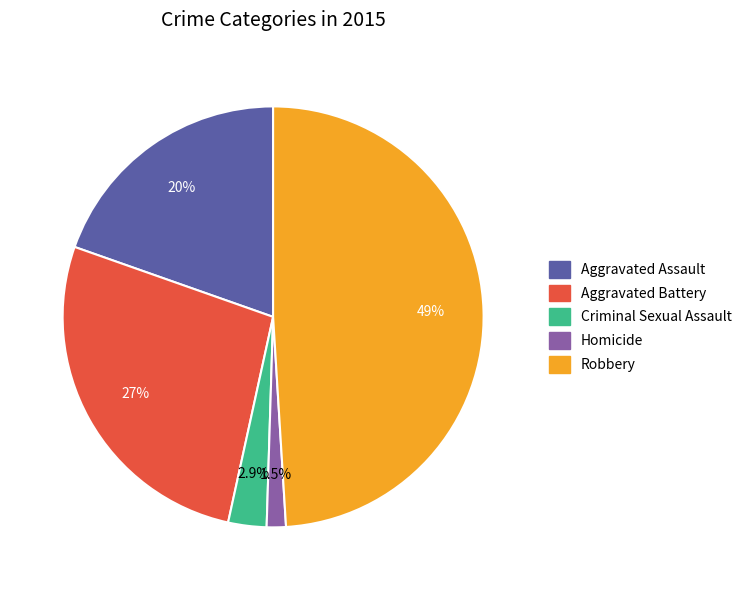

Is there any slice that represents more than half of the pie?

No